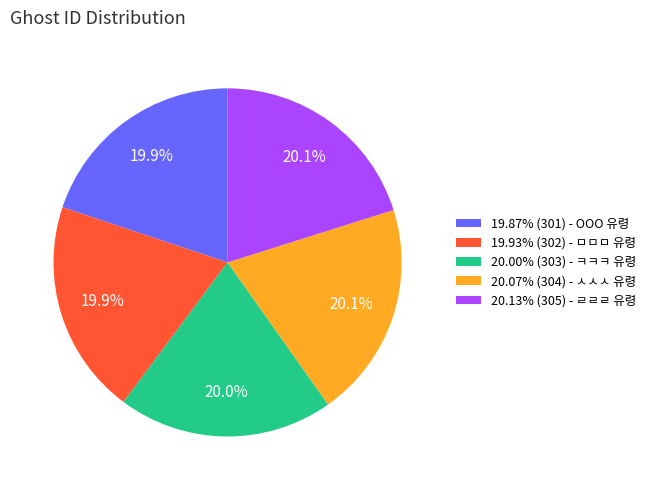

Do 19.87% (301) - OOO 유령 and 20.00% (303) - ㅋㅋㅋ 유령 together represent more than half of the pie?

No